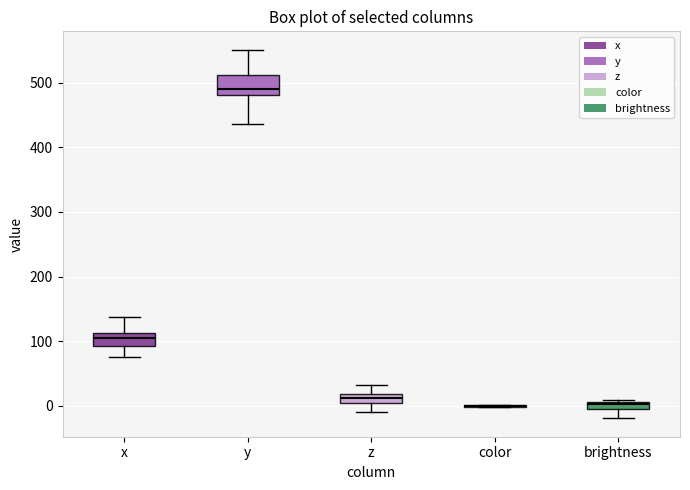

Which box is the tallest, from its lower edge to its upper edge?

y